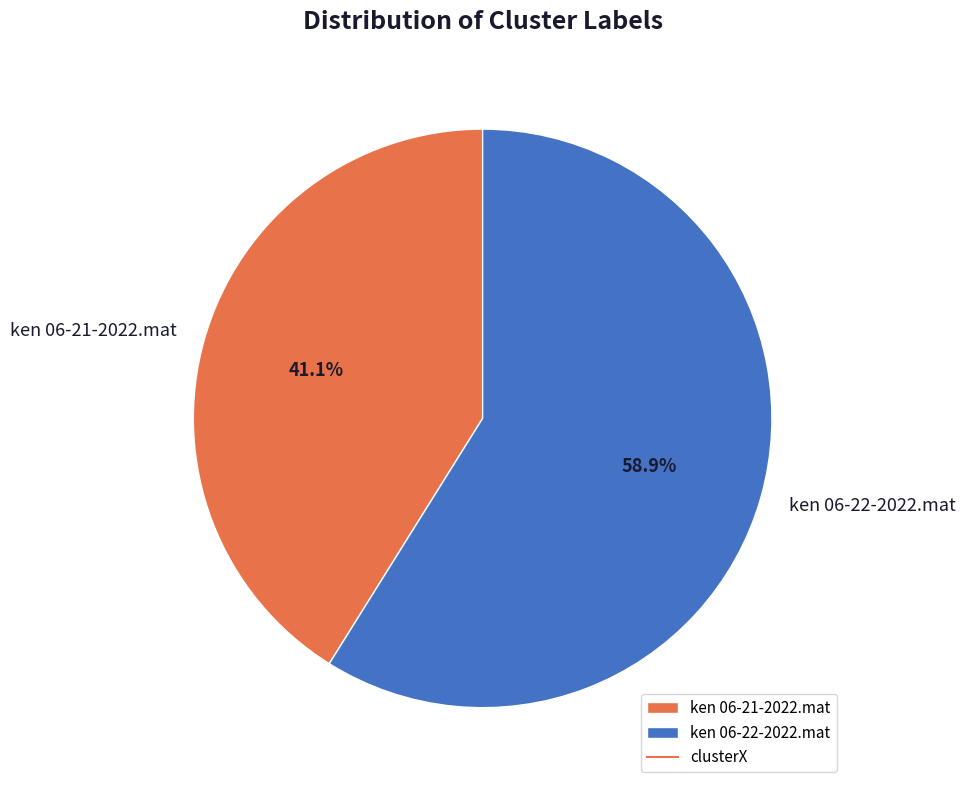

Which category has the biggest portion of the pie?

ken 06-22-2022.mat